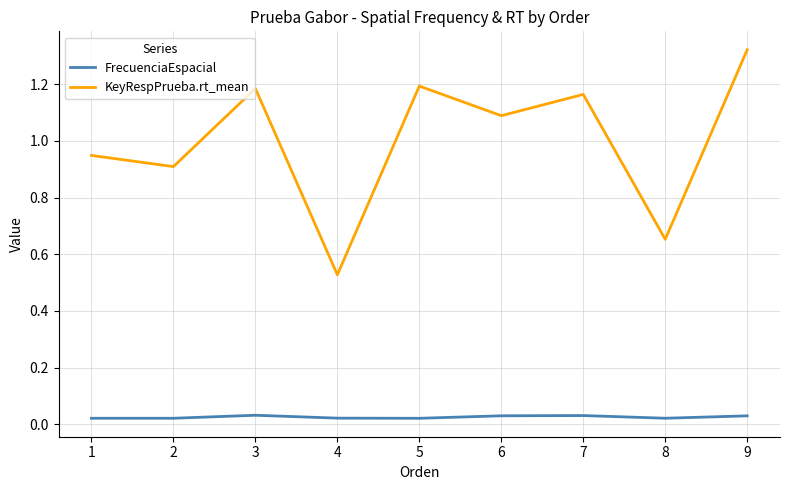

Is this an area chart (filled region under the line)?

No